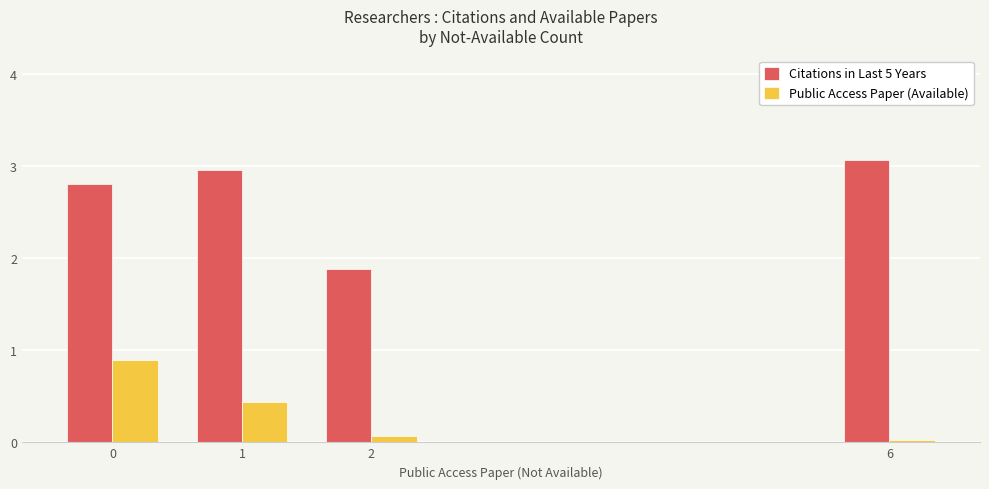

What are all the series names shown in the legend?

Citations in Last 5 Years, Public Access Paper (Available)